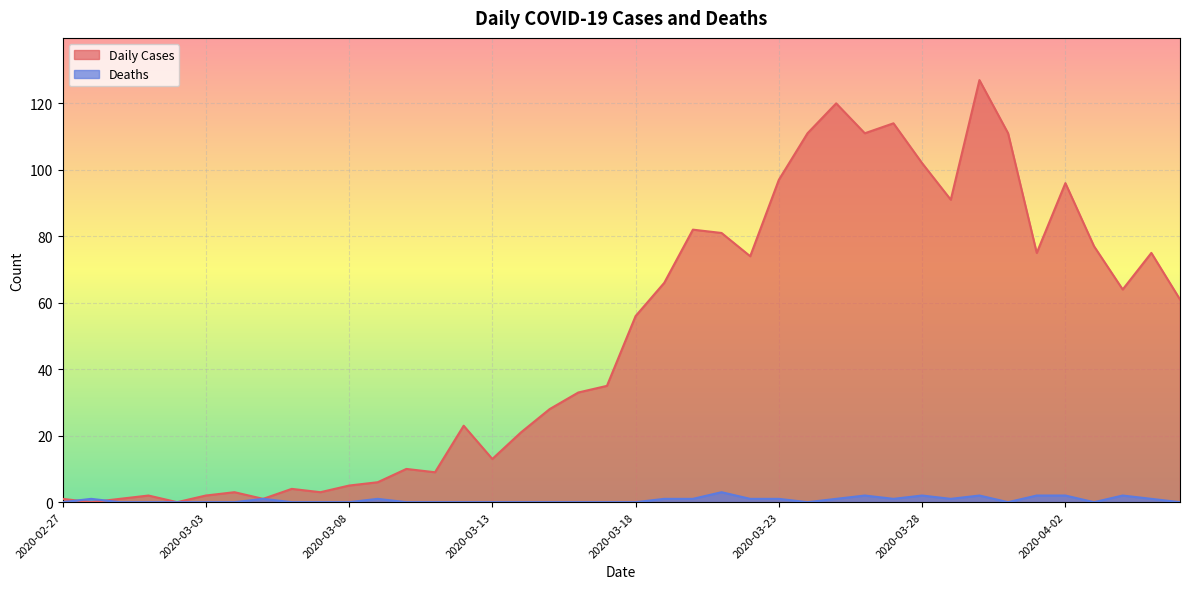

Between which two adjacent categories do Deaths and Daily Cases first intersect?

2020-02-27 and 2020-02-28